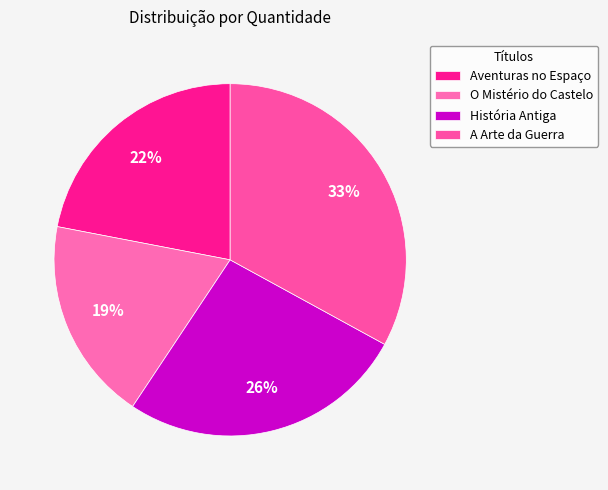

How many slices are in this pie chart?

4